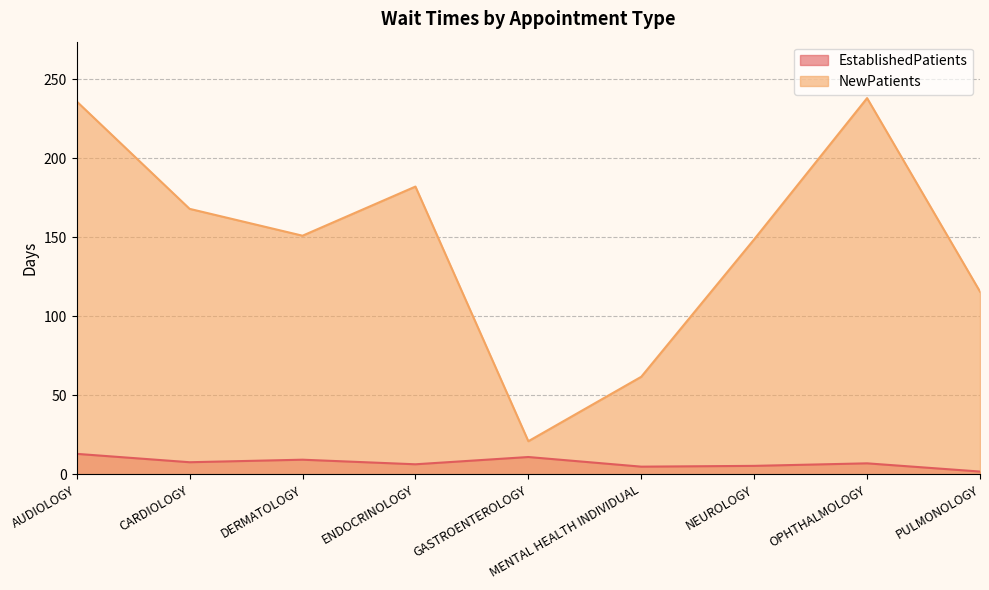

How many interior local valleys does the NewPatients series have?

2